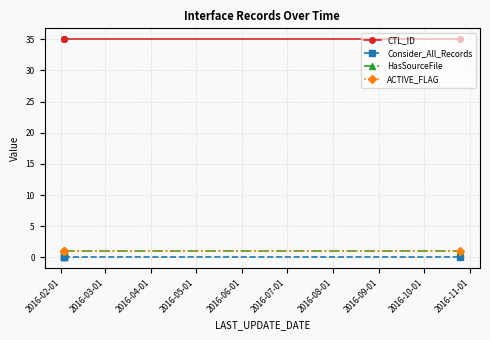

How many lines are shown in the chart?

4